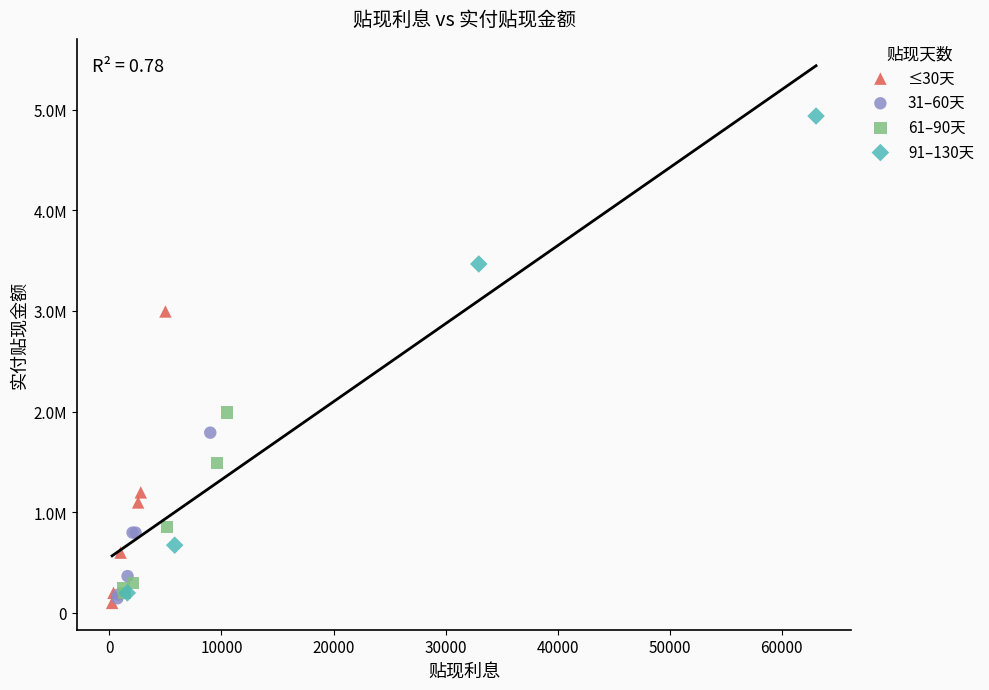

Which series has the widest spread of Y values?

91–130天